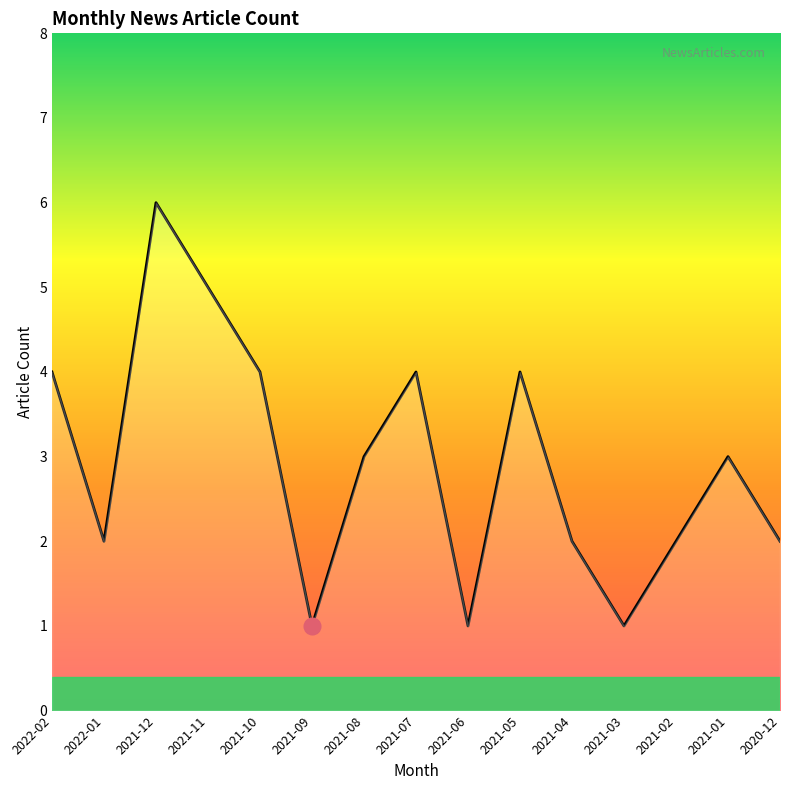

What is the change in value from 2021-12 to 2021-04?

-4